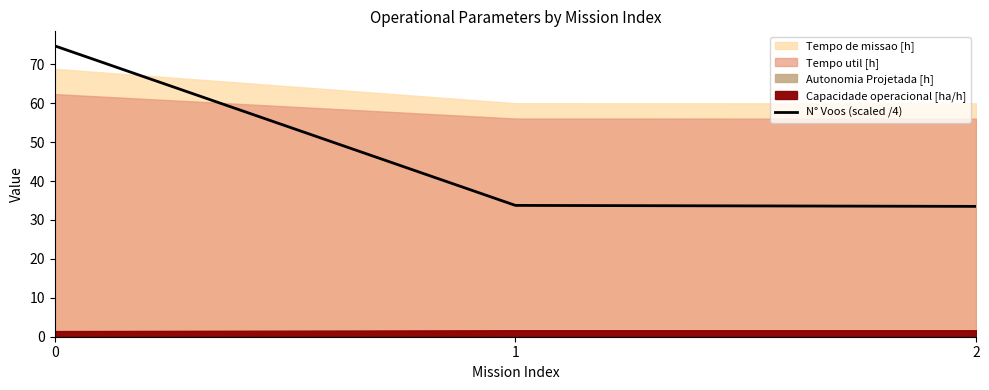

What is the lowest value of the N° Voos (scaled /4) series?

33.5